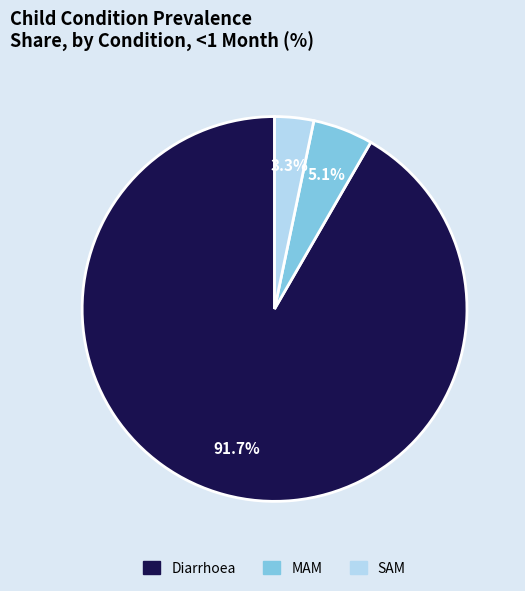

Which has a higher value, SAM or Diarrhoea?

Diarrhoea